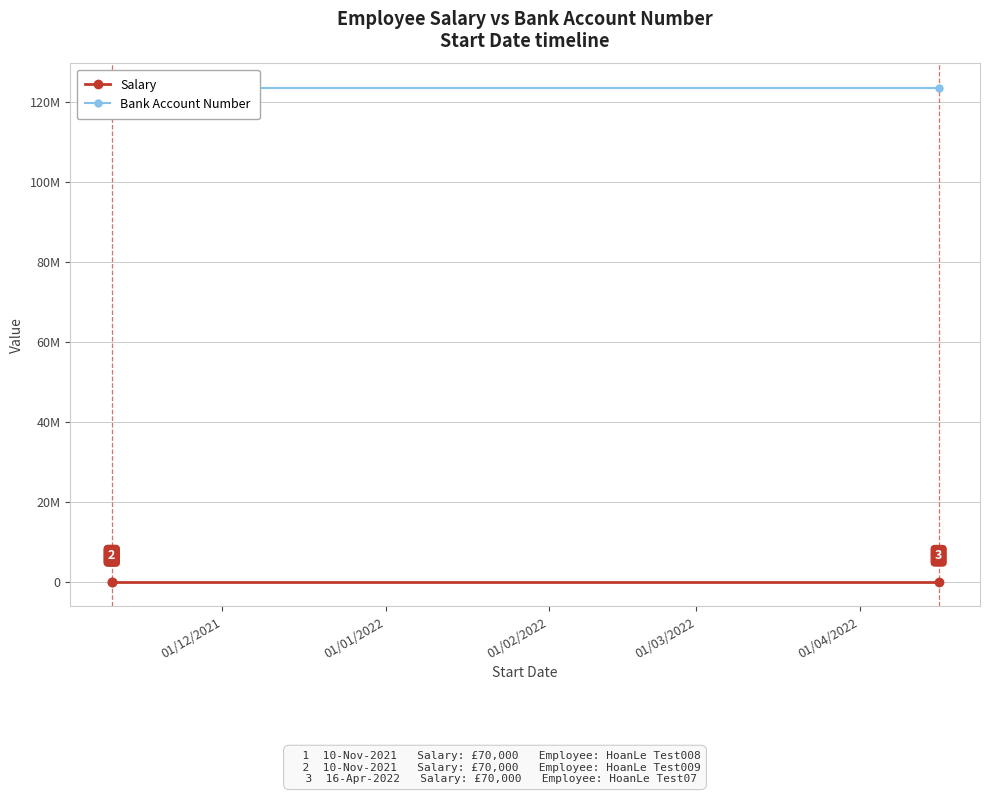

At 01/12/2021, list the series in order from largest to smallest.

Bank Account Number, Salary